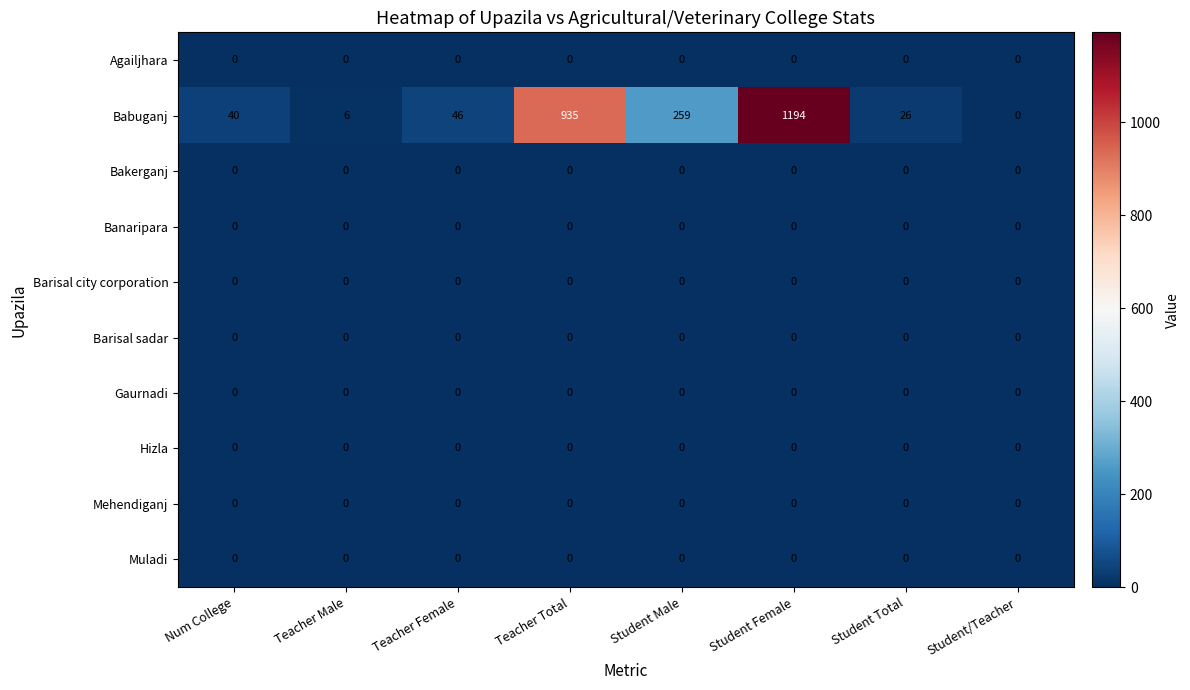

The value of Gaurnadi at Student Male is 0. True or false?

True